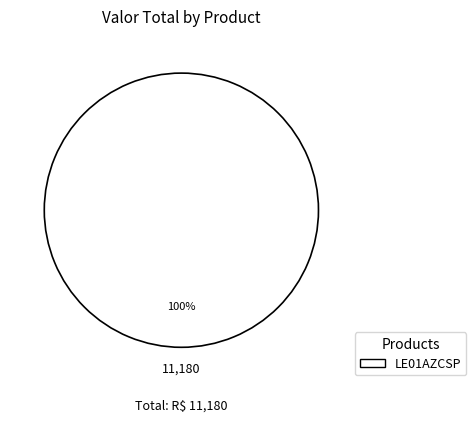

Is there a majority slice in this chart?

Yes